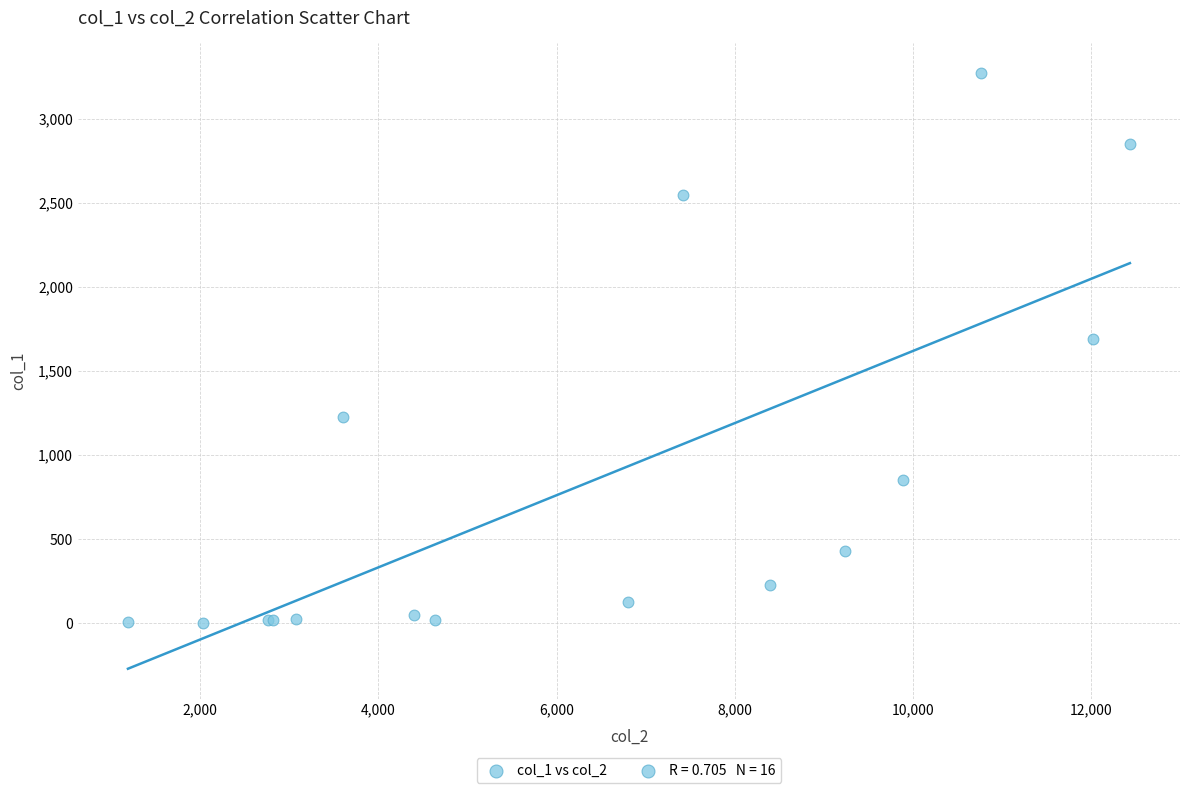

What Y value in the scatter plot is closest to 1638?

1690